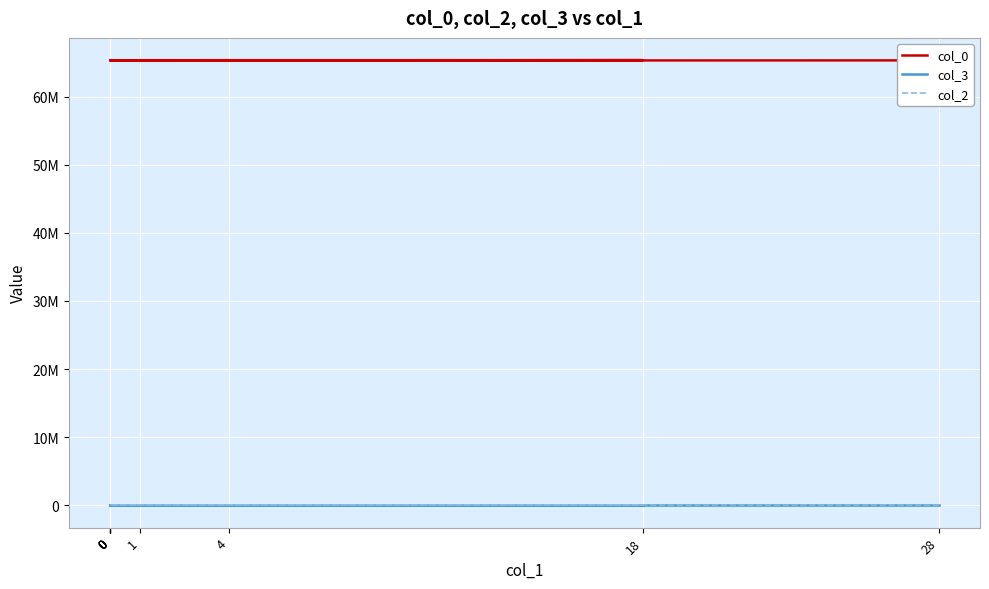

True or false: col_0 has a value of 65340857 at 0.

True